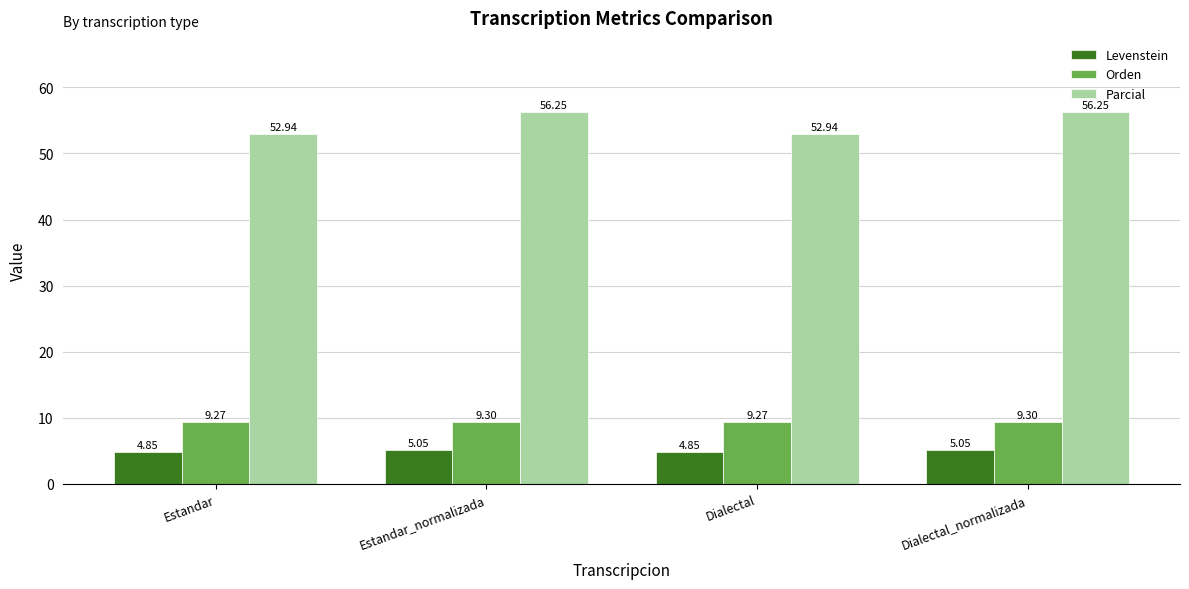

What is the difference between the second highest and minimum values in the Parcial series?

3.3